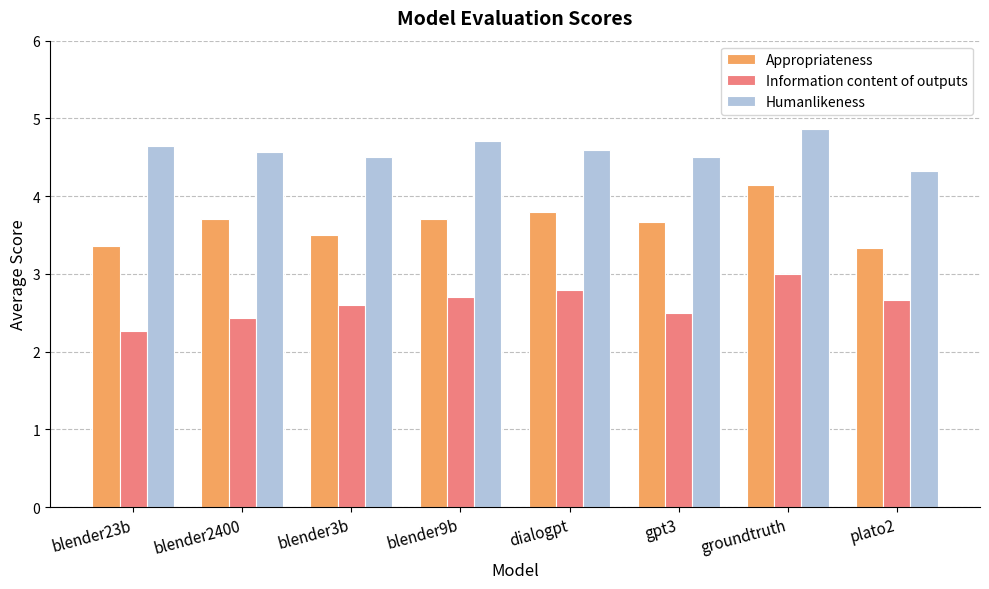

Reading left to right, what are all the values shown in this chart?

Appropriateness: blender23b=3.4	blender2400=3.7	blender3b=3.5	blender9b=3.7	dialogpt=3.8	gpt3=3.7	groundtruth=4.1	plato2=3.3
Information content of outputs: blender23b=2.3	blender2400=2.4	blender3b=2.6	blender9b=2.7	dialogpt=2.8	gpt3=2.5	groundtruth=3.0	plato2=2.7
Humanlikeness: blender23b=4.6	blender2400=4.6	blender3b=4.5	blender9b=4.7	dialogpt=4.6	gpt3=4.5	groundtruth=4.9	plato2=4.3